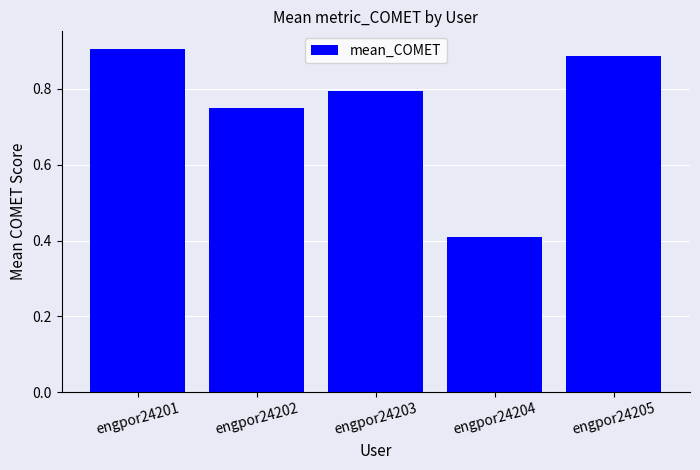

What is the sum of all values?

3.7